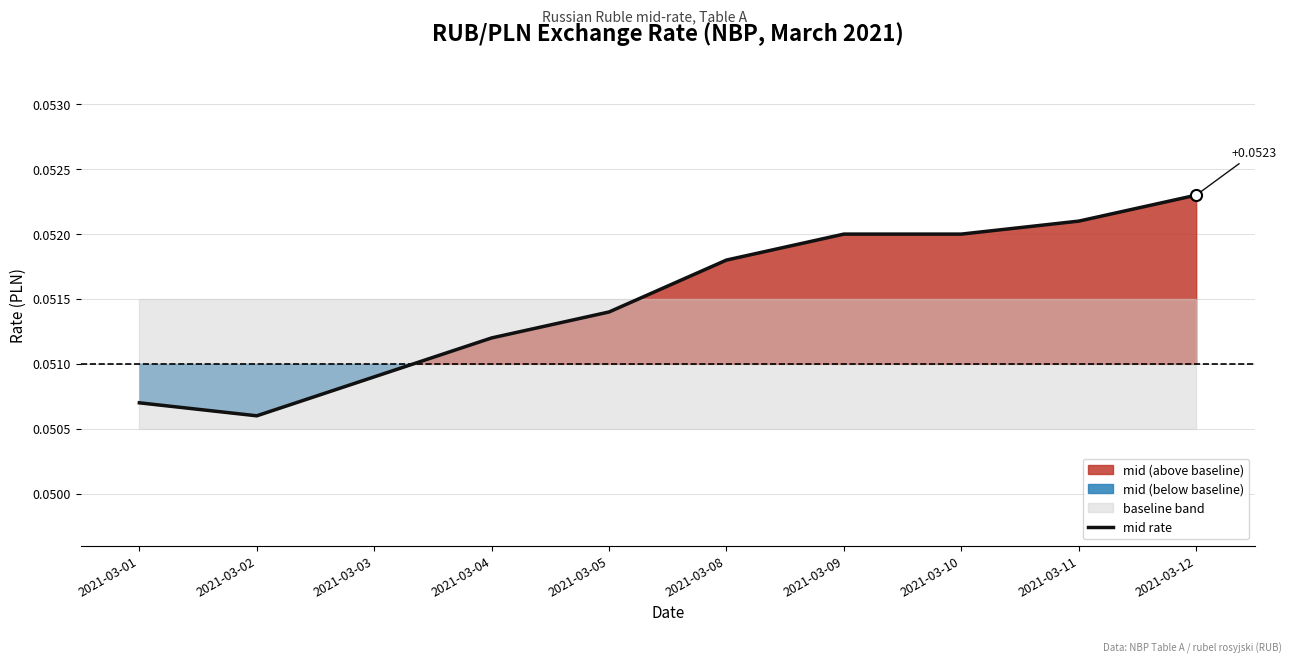

True or false: the data has more than 2 interior local peaks.

False